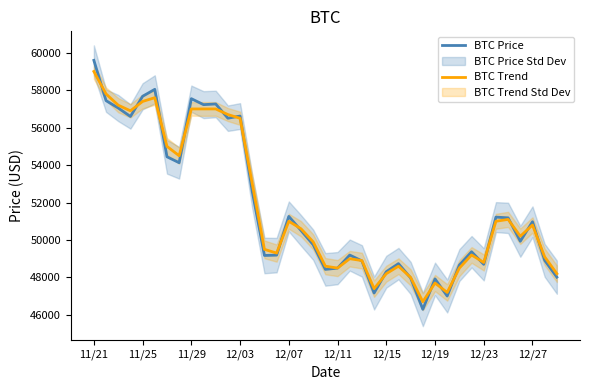

The value of BTC Trend at 38 is 11878. True or false?

False